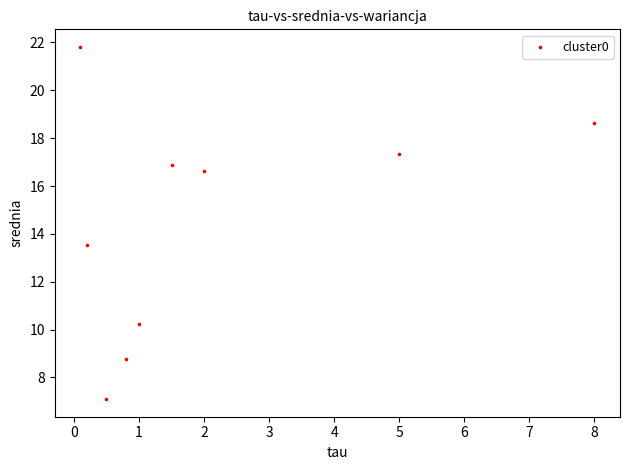

What Y value in the scatter plot is closest to 14?

13.6